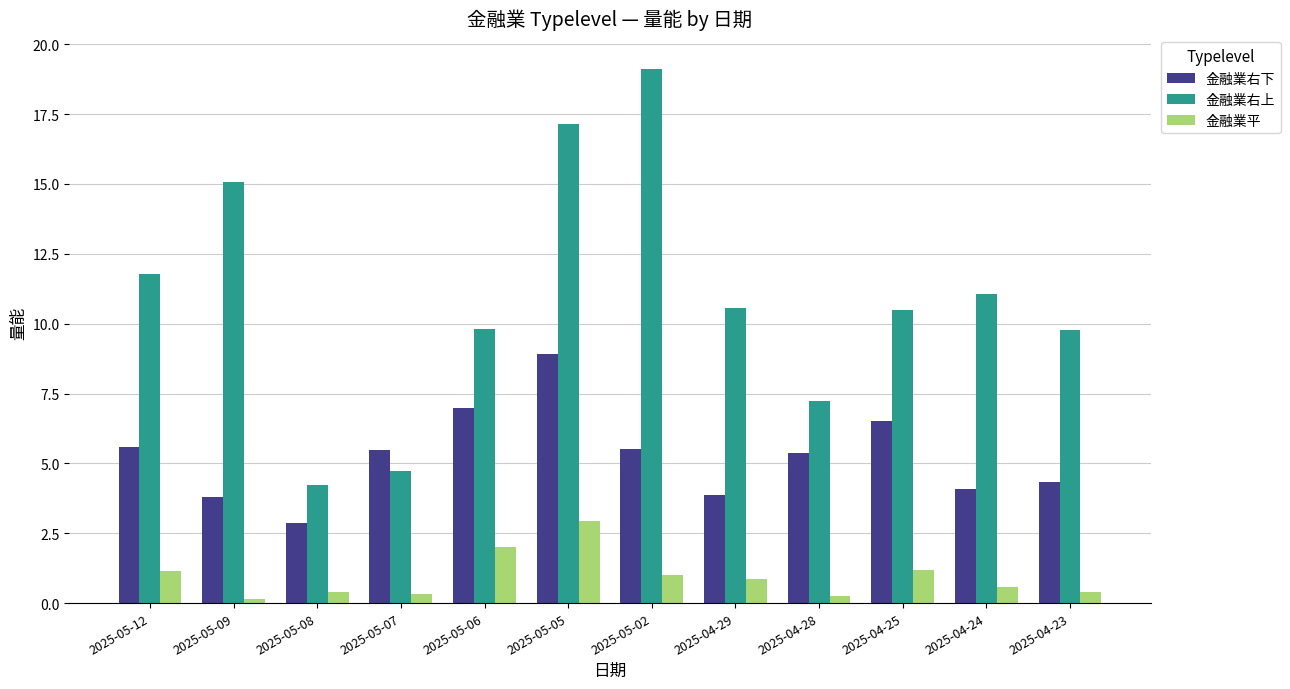

How many data points does each series have?

12